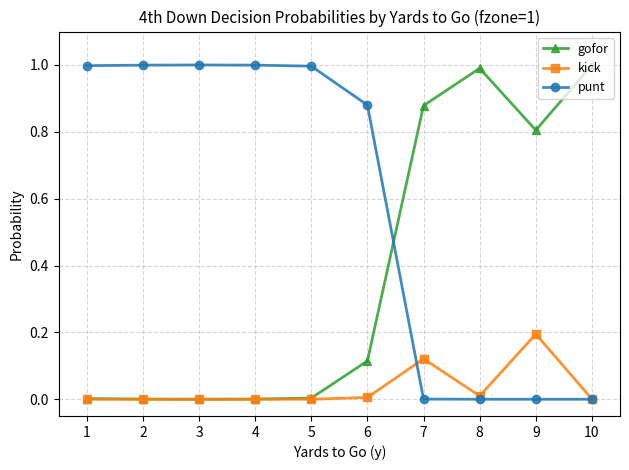

What is the difference between the maximum and minimum values in the kick series?

0.2